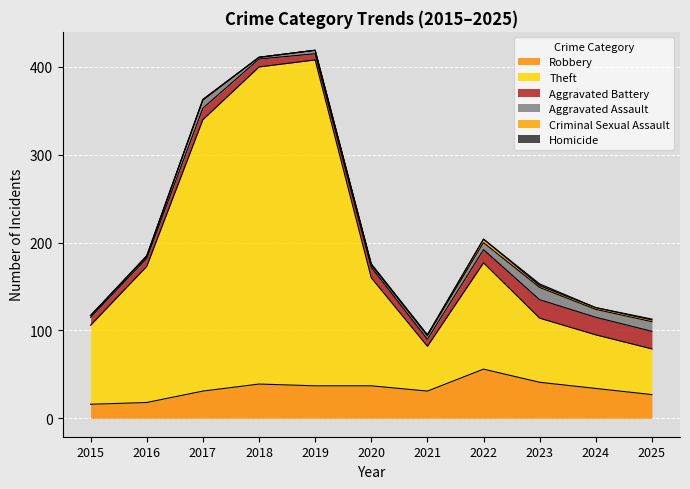

At 2015, list the series in order from largest to smallest.

Theft, Robbery, Aggravated Battery, Aggravated Assault, Criminal Sexual Assault, Homicide